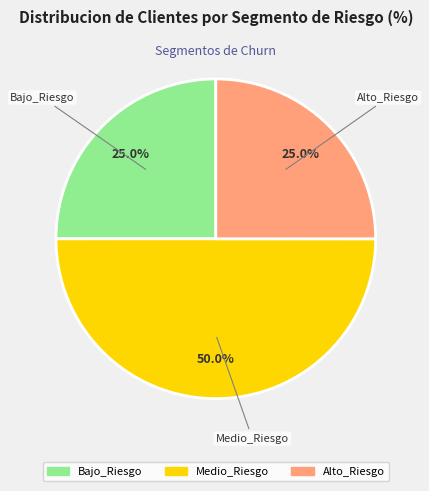

Approximately how many times larger is the value at Alto_Riesgo compared to Medio_Riesgo?

0.5